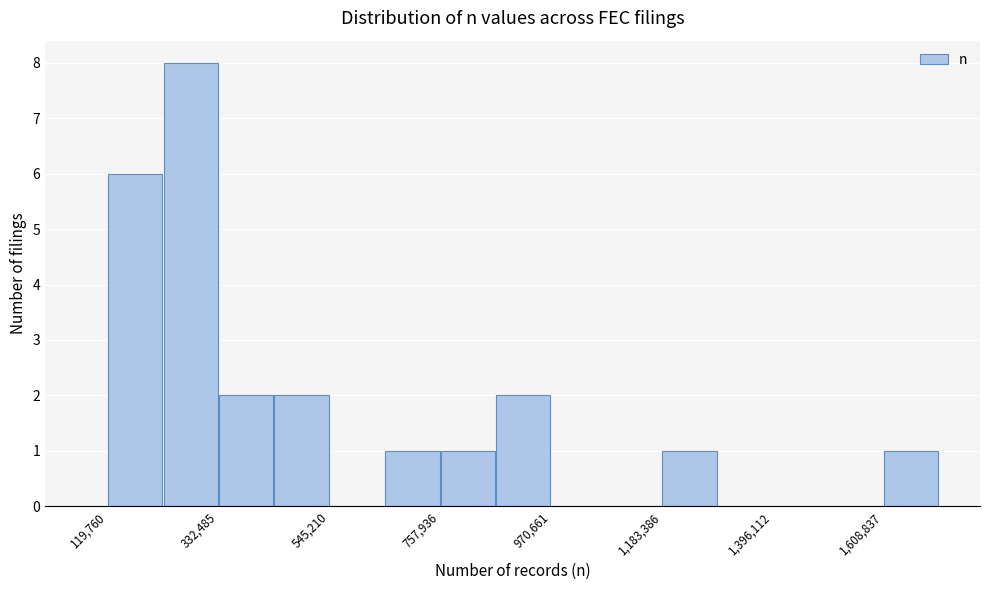

Around what value on the x-axis is the tallest bar? Give the approximate position of its centre, as read against the axis.

300000